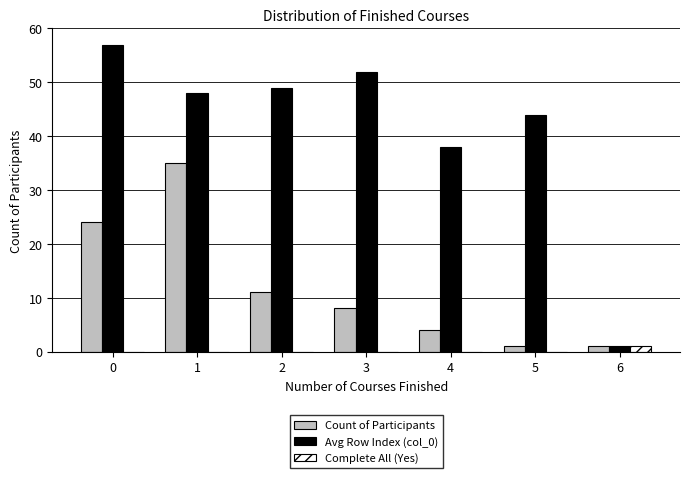

At which label is Avg Row Index (col_0) closest to 29?

4